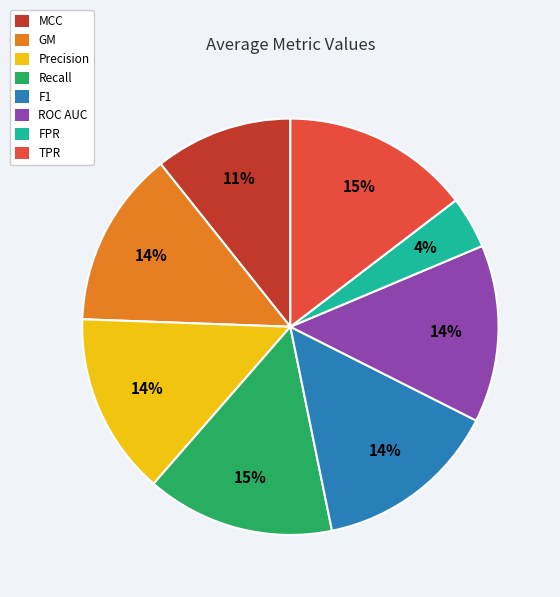

Does ROC AUC represent more than half of the total?

No